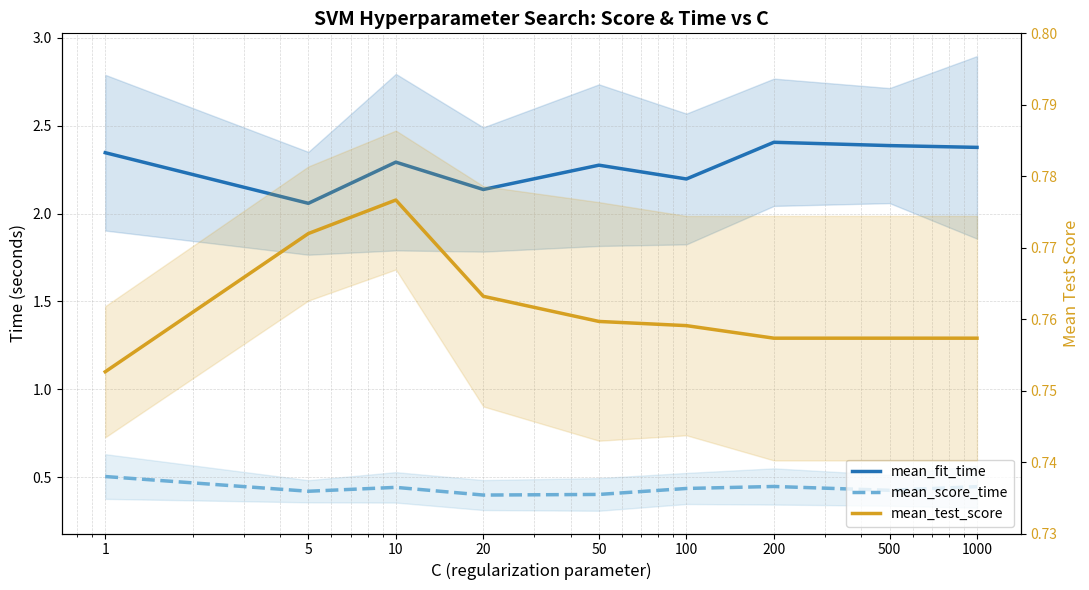

At 200, list the series in order from smallest to largest.

mean_score_time, mean_test_score, mean_fit_time